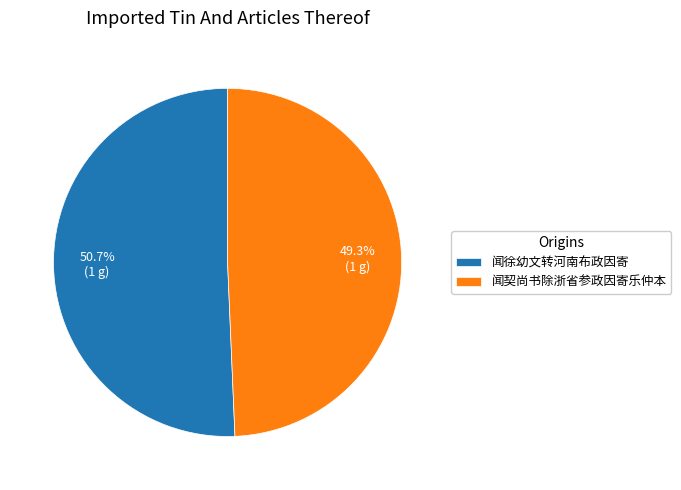

What is the ratio of the value at 闻契尚书除浙省参政因寄乐仲本 to the value at 闻徐幼文转河南布政因寄?

1.0